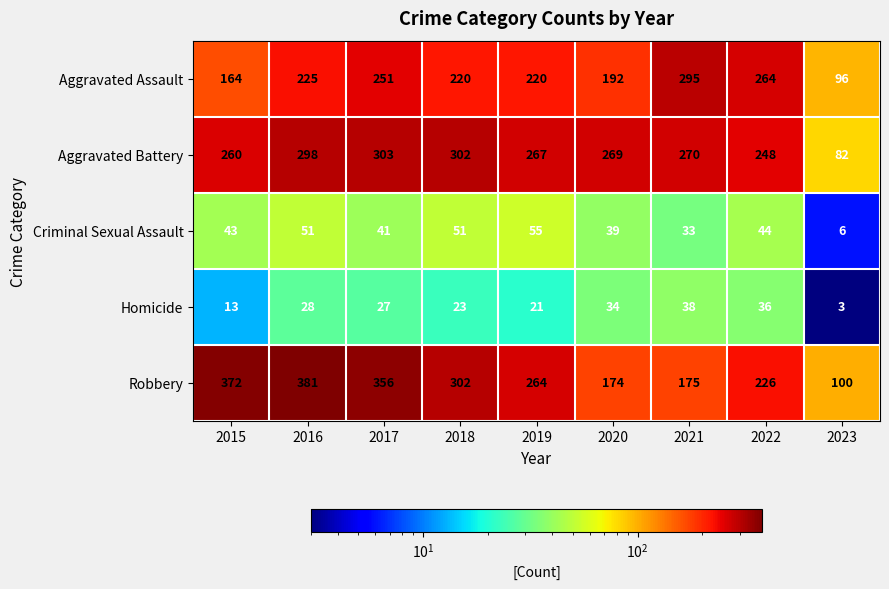

Which series changed the most between 2020 and 2022?

Aggravated Assault